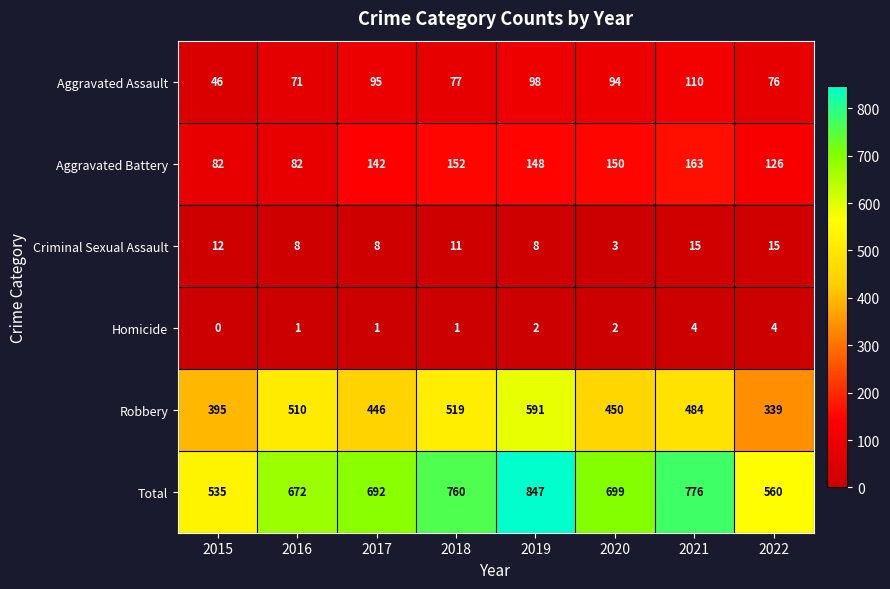

At which category is the sum across all series the highest?

2019